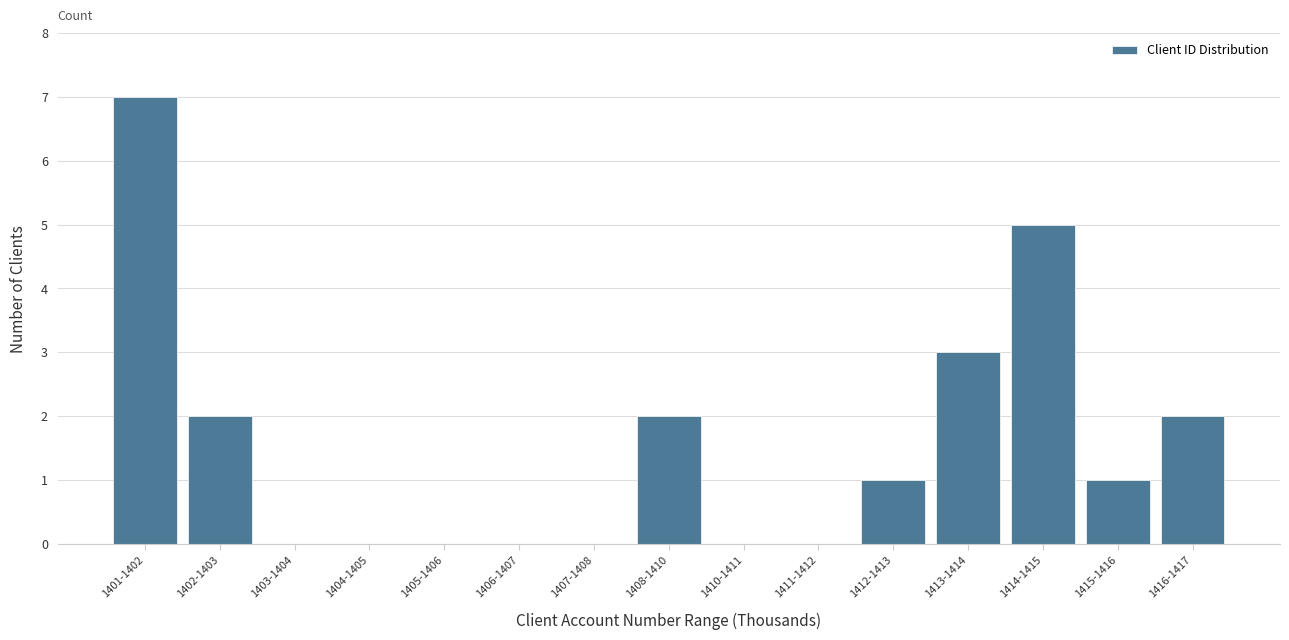

Reading left to right, extract all data points from this chart.

1401-1402=7	1402-1403=2	1403-1404=0	1404-1405=0	1405-1406=0	1406-1407=0	1407-1408=0	1408-1410=2	1410-1411=0	1411-1412=0	1412-1413=1	1413-1414=3	1414-1415=5	1415-1416=1	1416-1417=2